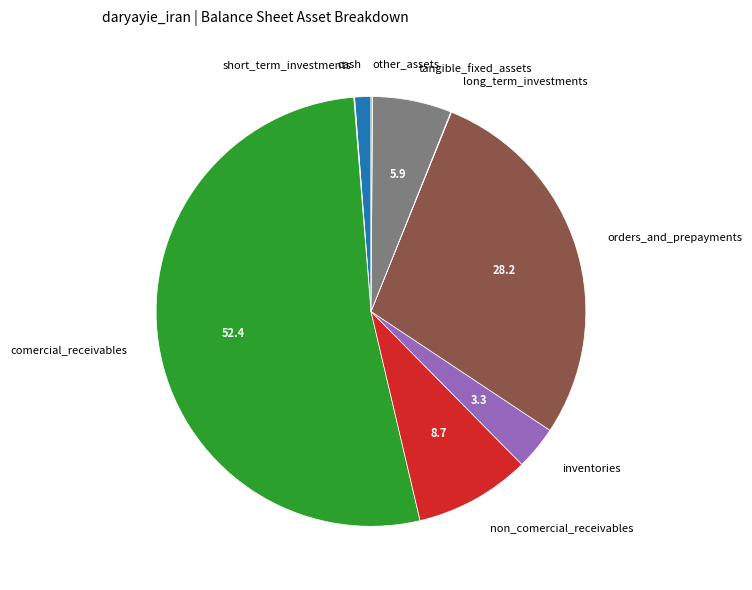

True or false: orders_and_prepayments accounts for 28% of the total.

True